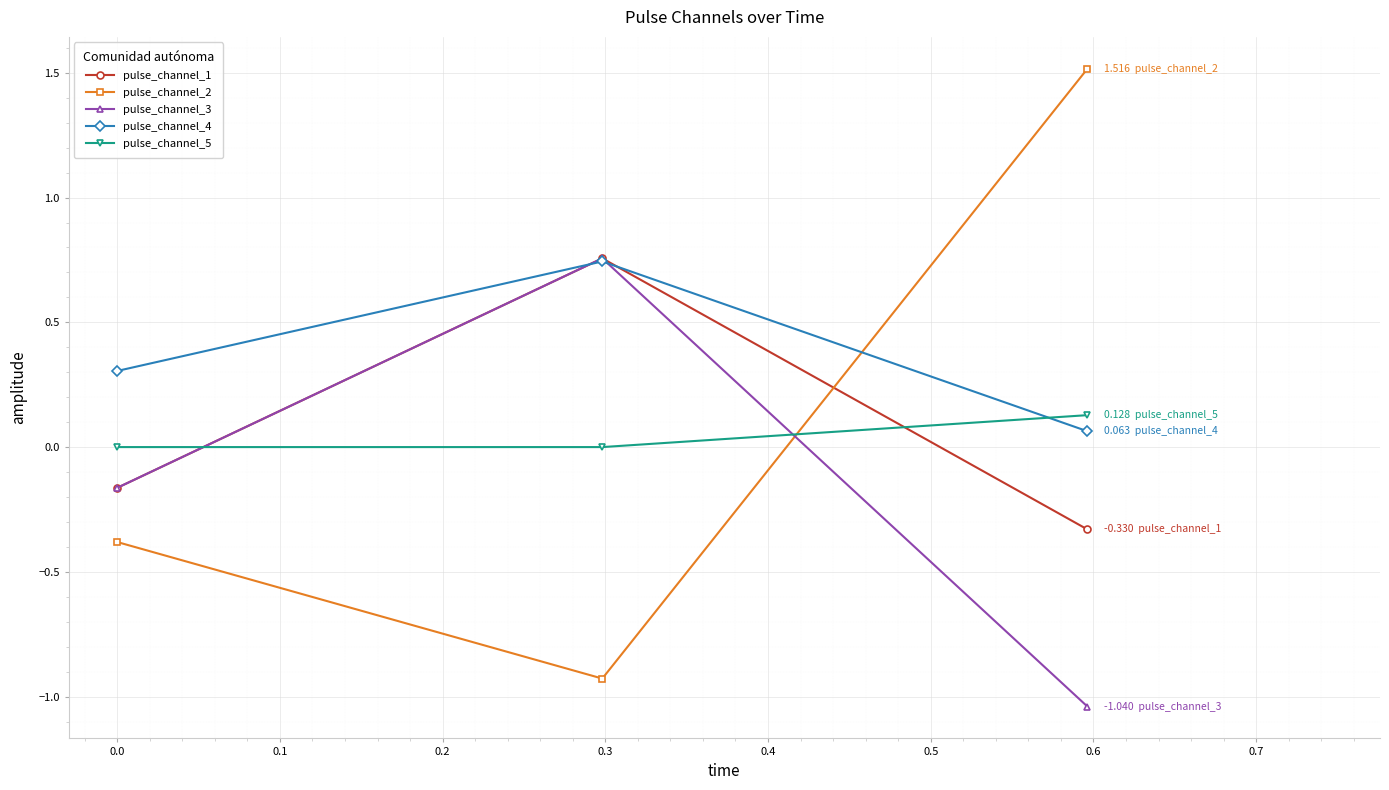

Which series has the largest total across all categories?

pulse_channel_4